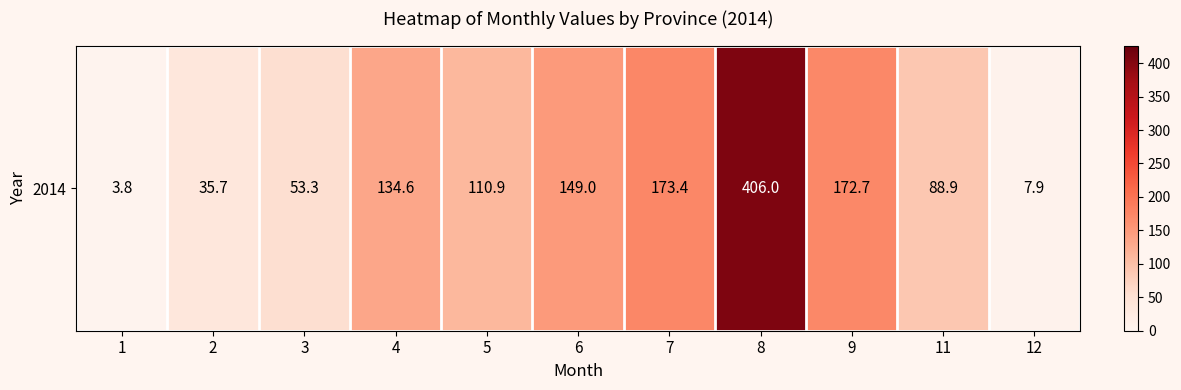

Reading left to right, what are all the values shown in this chart?

1=3.8	2=35.7	3=53.3	4=134.6	5=110.9	6=149.0	7=173.4	8=406.0	9=172.7	11=88.9	12=7.9